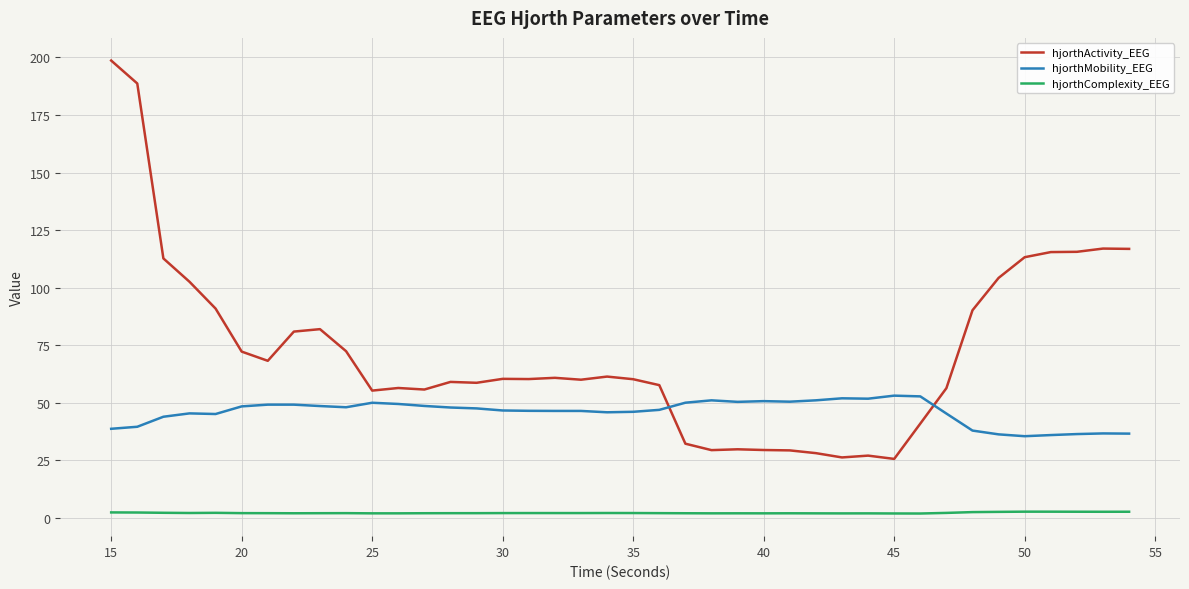

Which series has the largest range (max minus min)?

hjorthActivity_EEG